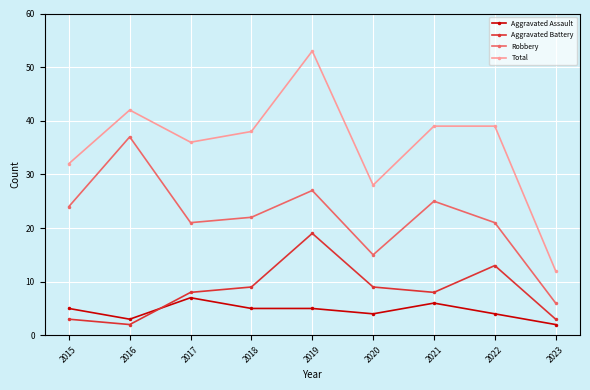

Which category has the lowest value in the Total series?

2023